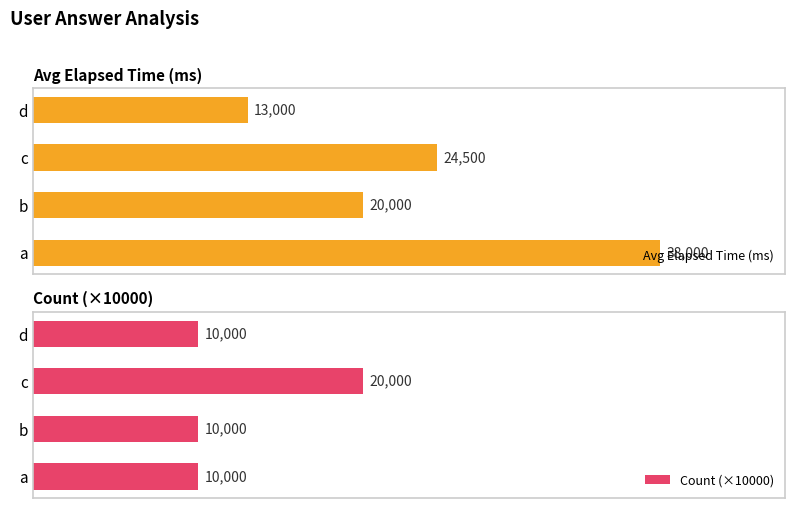

Rank the categories by Avg Elapsed Time (ms) value from highest to lowest.

a, c, b, d